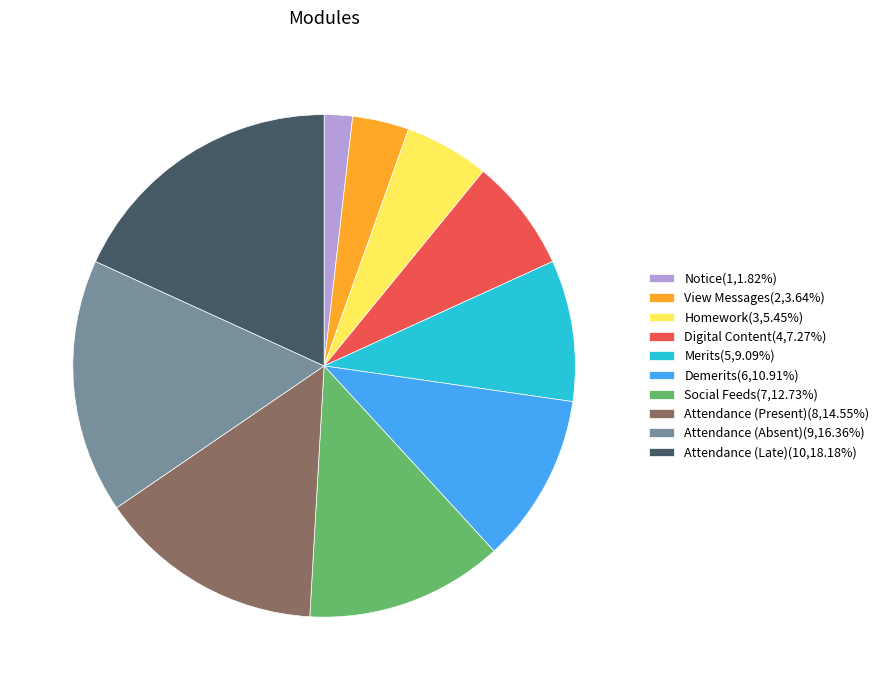

Is there a majority slice in this chart?

No